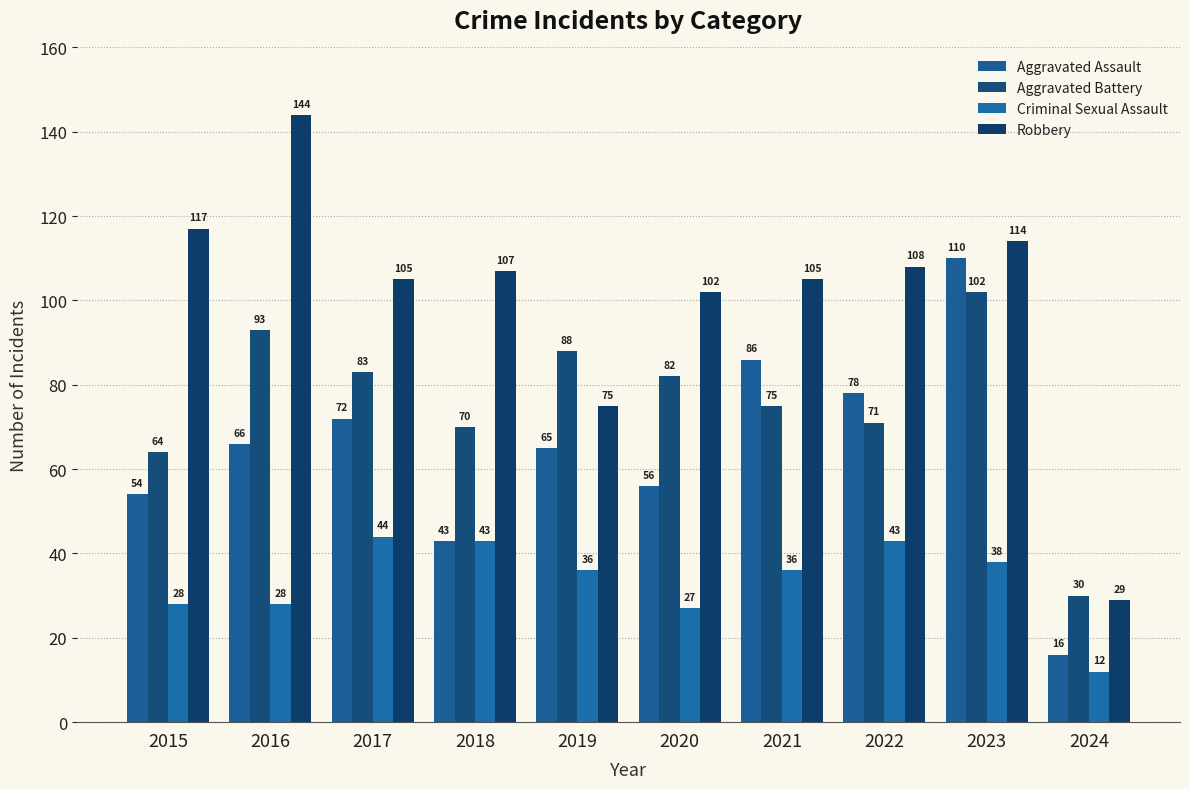

Is the value of Robbery at 2015 greater than the value of Aggravated Battery at 2024?

Yes